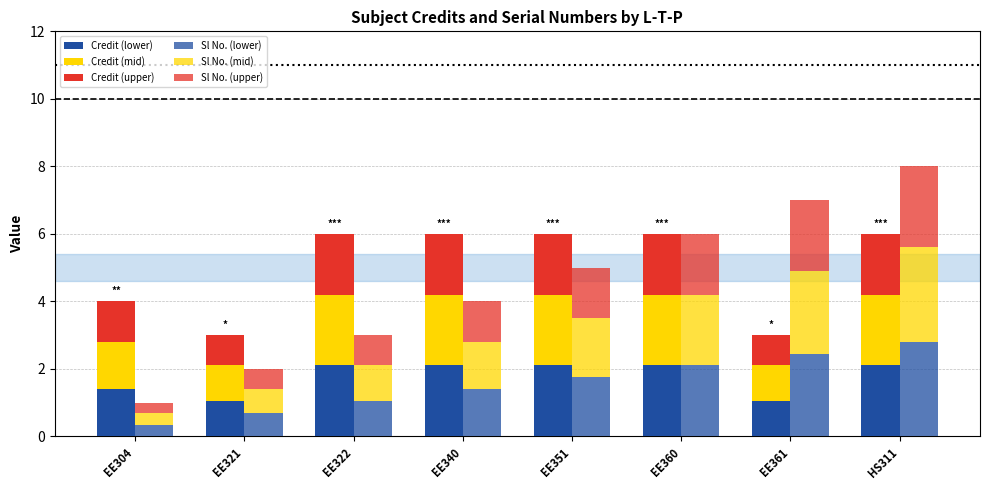

At which label does Credit (lower) first exceed 2?

EE322